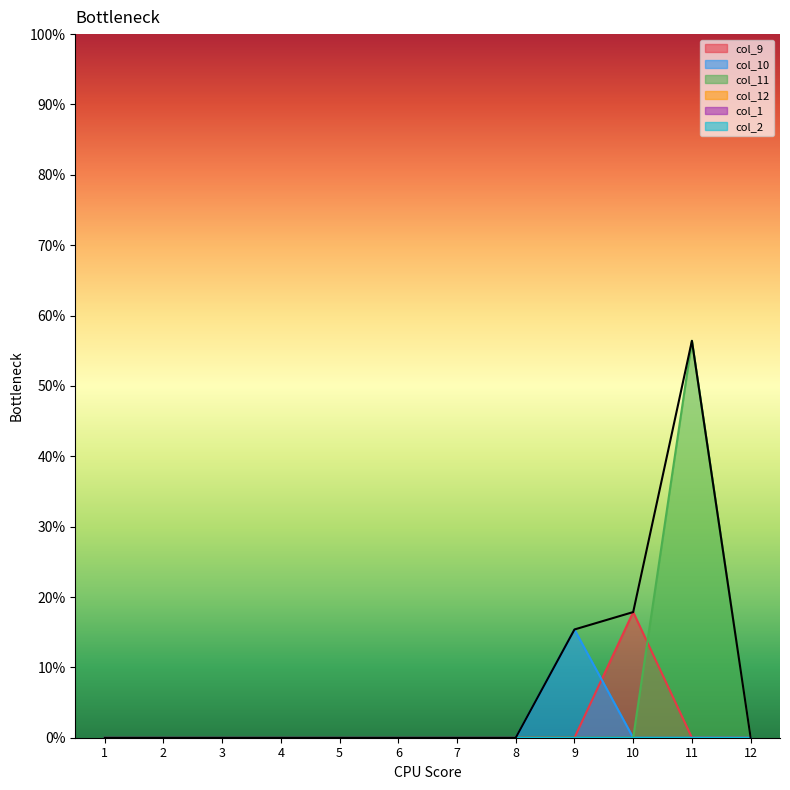

How many values in the col_10 series exceed 0?

1